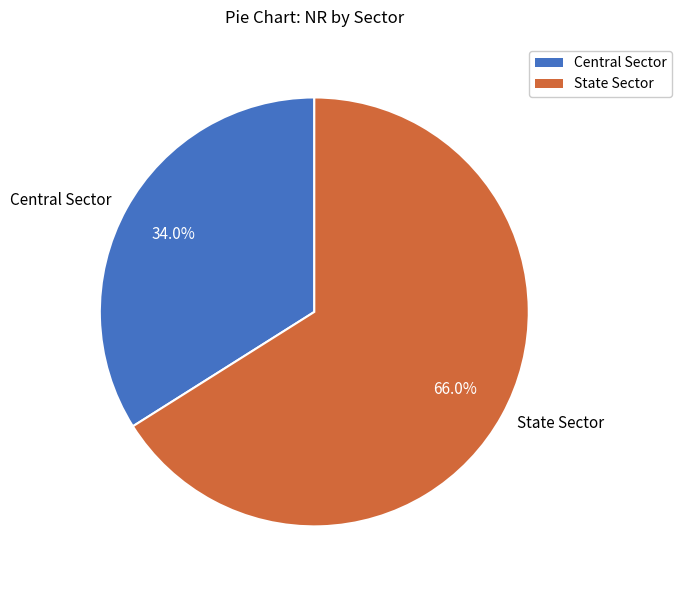

How many segments does this pie chart have?

2